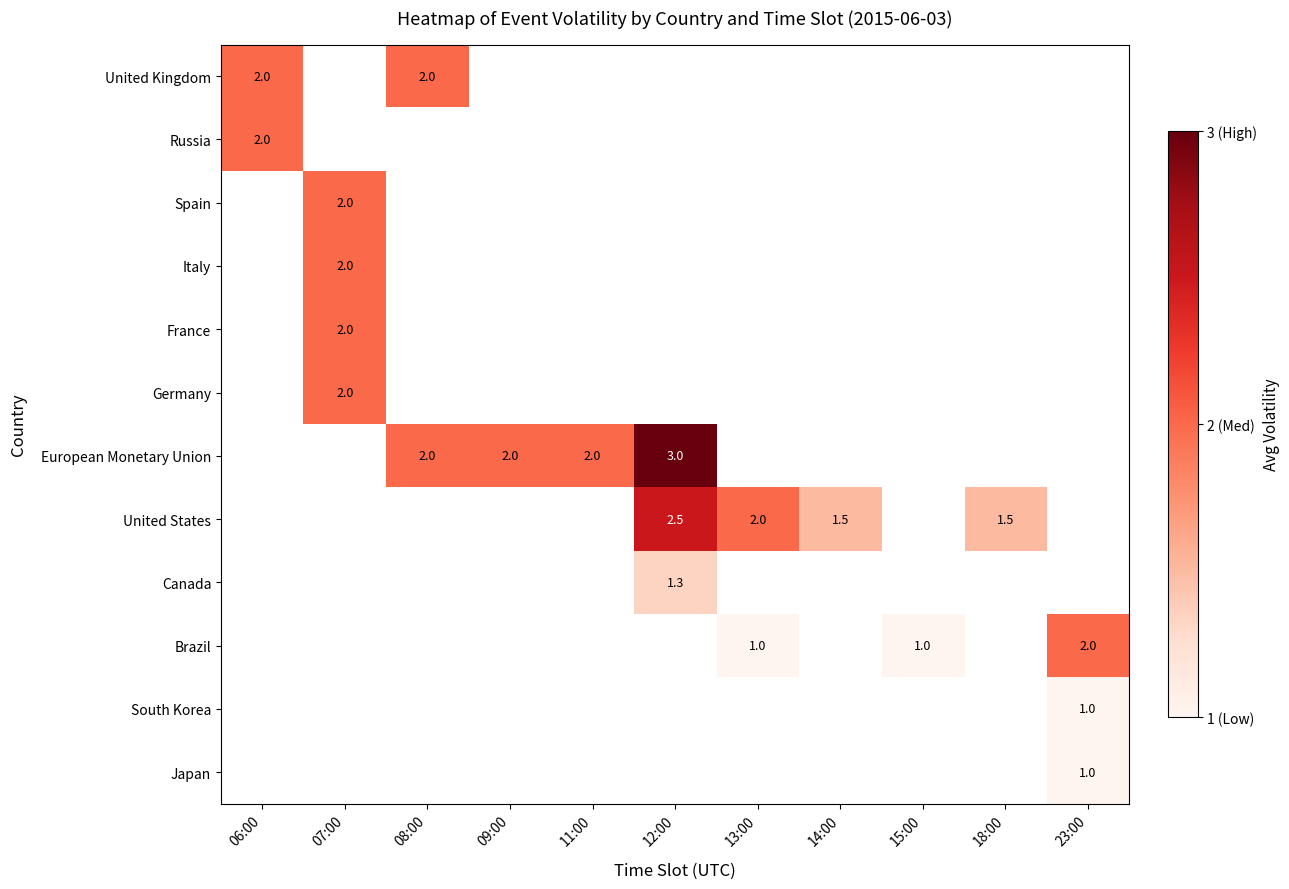

Which category has the lowest value across all series?

13:00